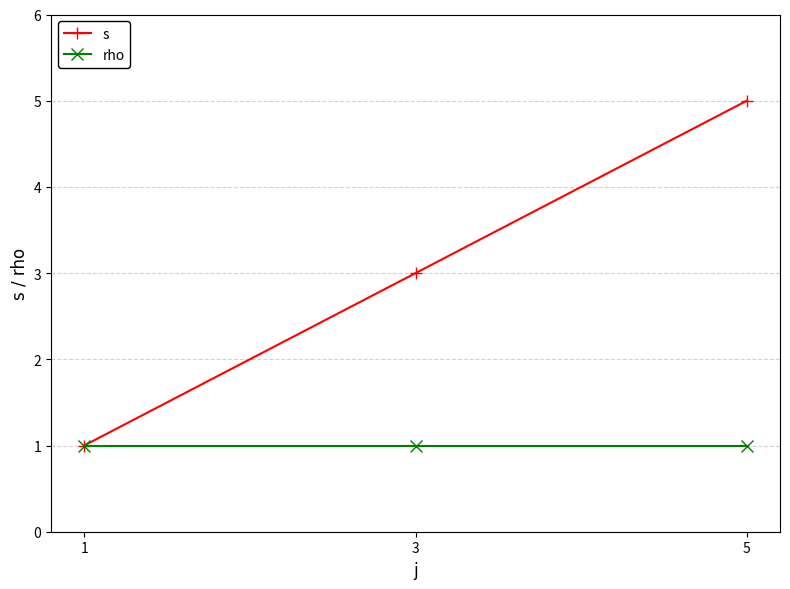

Reading left to right, extract all data points from this chart.

s: 1=1	3=3	5=5
rho: 1=1	3=1	5=1